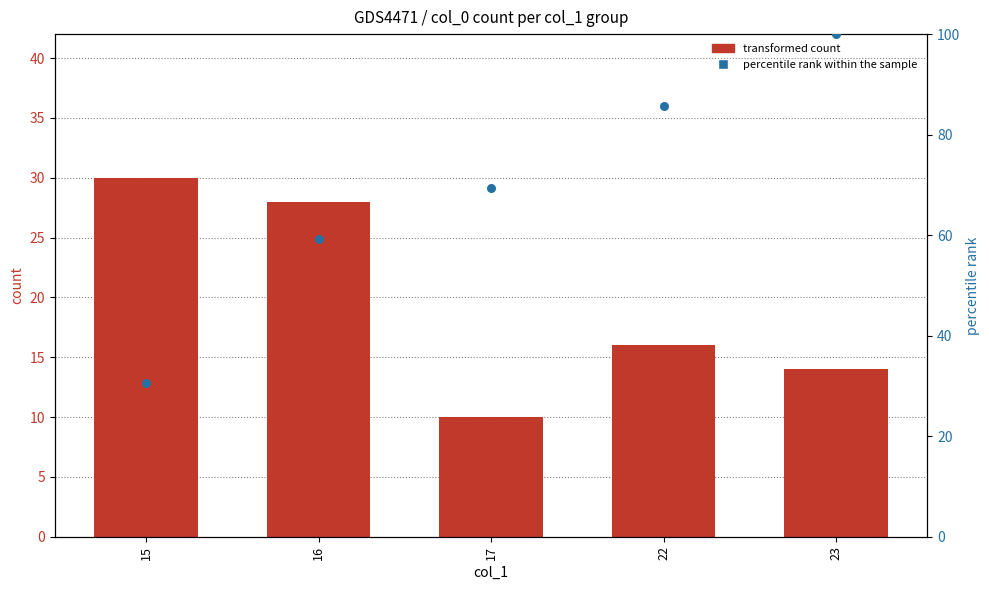

At how many categories does at least one series exceed 18?

5